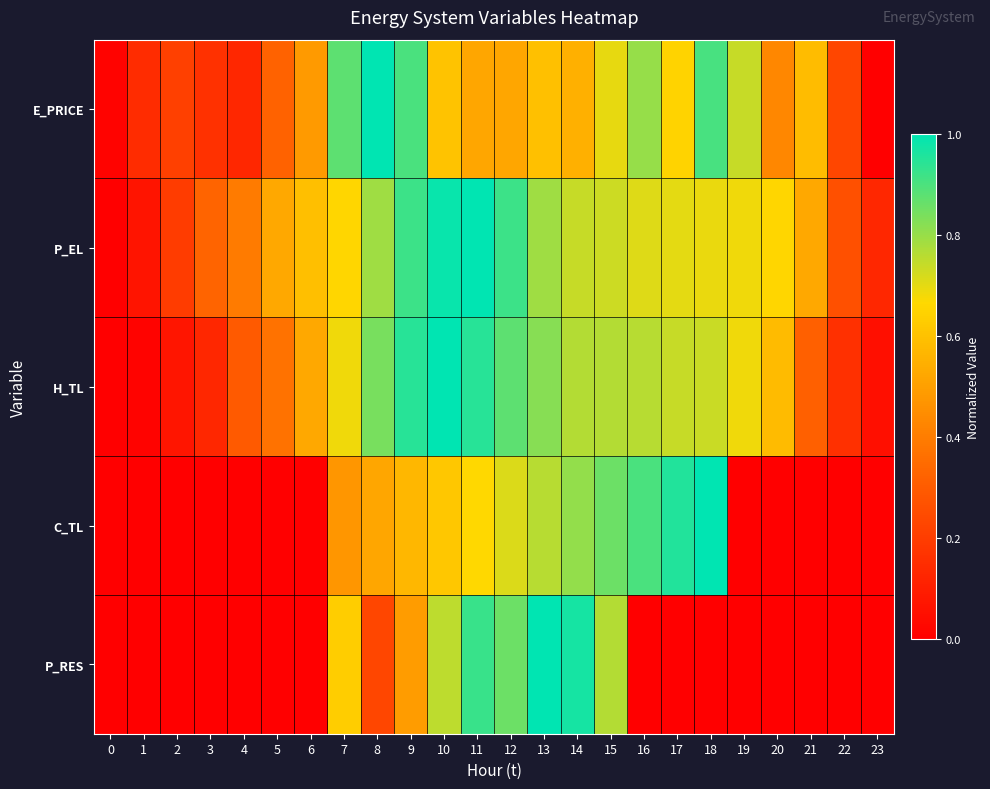

Reading left to right, transcribe all the data shown in this chart.

E_PRICE: 0=0.0	1=0.1	2=0.2	3=0.2	4=0.1	5=0.3	6=0.5	7=0.9	8=1.0	9=0.9	10=0.6	11=0.5	12=0.5	13=0.6	14=0.5	15=0.7	16=0.8	17=0.6	18=0.9	19=0.7	20=0.4	21=0.6	22=0.2	23=0.0
P_EL: 0=0.0	1=0.1	2=0.2	3=0.3	4=0.4	5=0.5	6=0.6	7=0.7	8=0.8	9=0.9	10=1.0	11=1.0	12=0.9	13=0.8	14=0.7	15=0.7	16=0.7	17=0.7	18=0.7	19=0.7	20=0.7	21=0.5	22=0.3	23=0.1
H_TL: 0=0.0	1=0.0	2=0.1	3=0.1	4=0.3	5=0.4	6=0.5	7=0.7	8=0.8	9=0.9	10=1.0	11=0.9	12=0.9	13=0.8	14=0.8	15=0.8	16=0.8	17=0.7	18=0.7	19=0.7	20=0.6	21=0.3	22=0.2	23=0.1
C_TL: 0=0.0	1=0.0	2=0.0	3=0.0	4=0.0	5=0.0	6=0.0	7=0.5	8=0.5	9=0.6	10=0.6	11=0.7	12=0.7	13=0.8	14=0.8	15=0.9	16=0.9	17=1.0	18=1.0	19=0.0	20=0.0	21=0.0	22=0.0	23=0.0
P_RES: 0=0.0	1=0.0	2=0.0	3=0.0	4=0.0	5=0.0	6=0.0	7=0.6	8=0.2	9=0.5	10=0.8	11=0.9	12=0.9	13=1.0	14=1.0	15=0.8	16=0.0	17=0.0	18=0.0	19=0.0	20=0.0	21=0.0	22=0.0	23=0.0